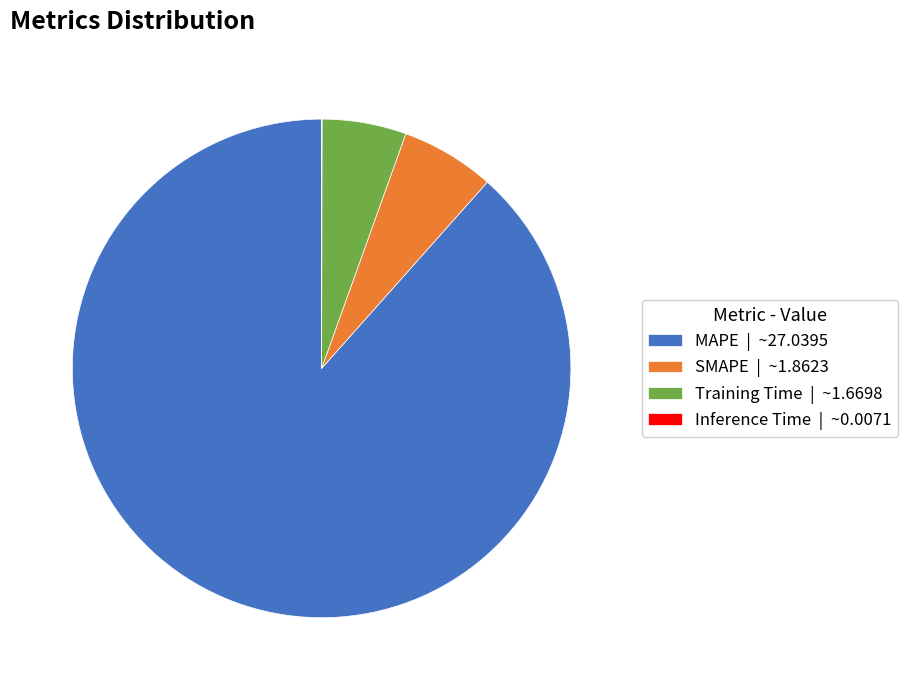

Does SMAPE represent more than half of the total?

No